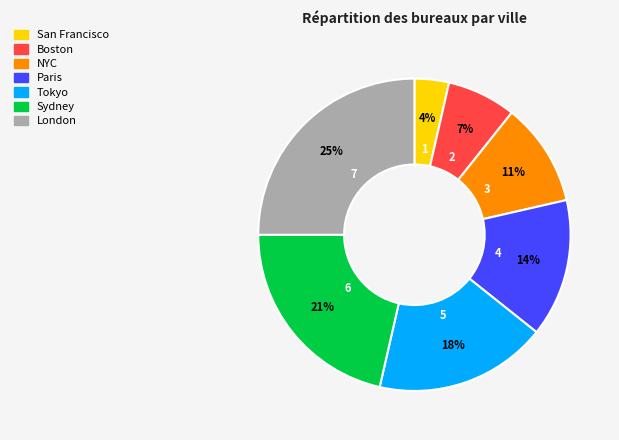

Does any single category account for the majority?

No